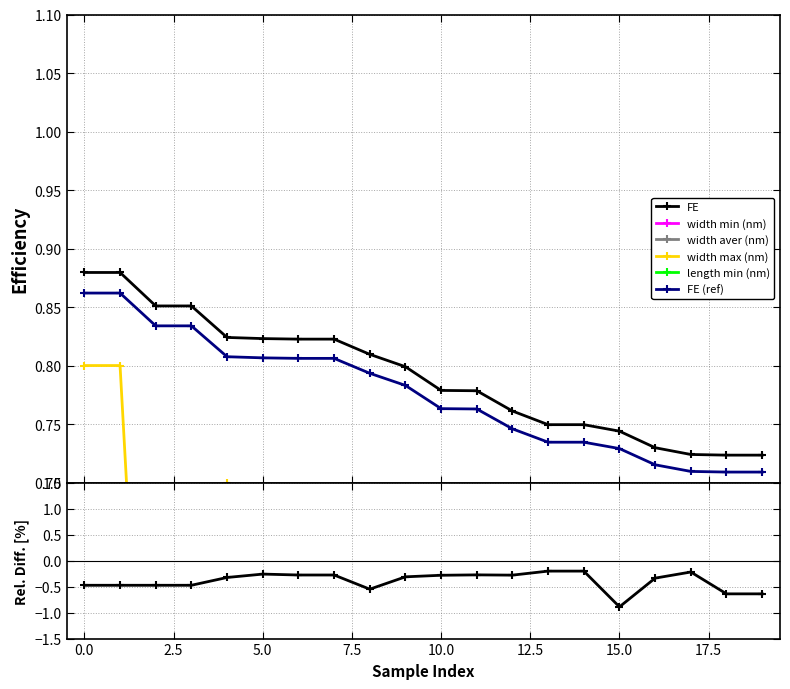

The value of FE at 16 is 1.0. True or false?

False